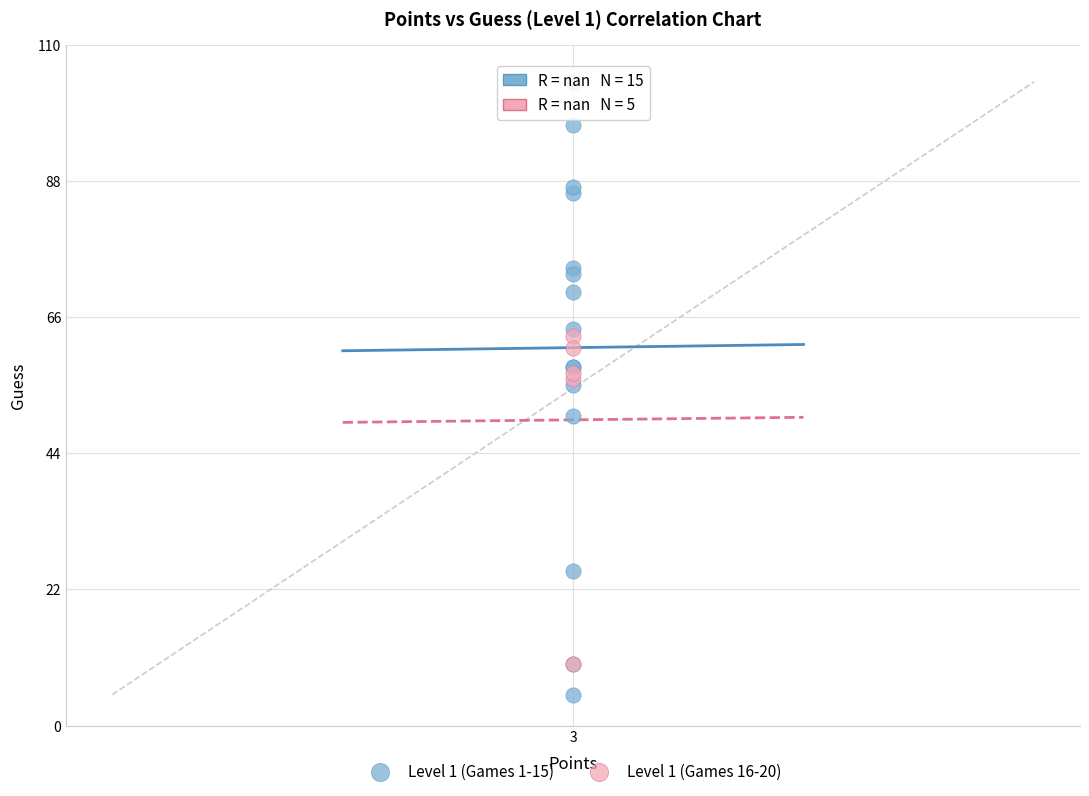

Which series reaches the maximum Y coordinate?

Level 1 (Games 1-15)